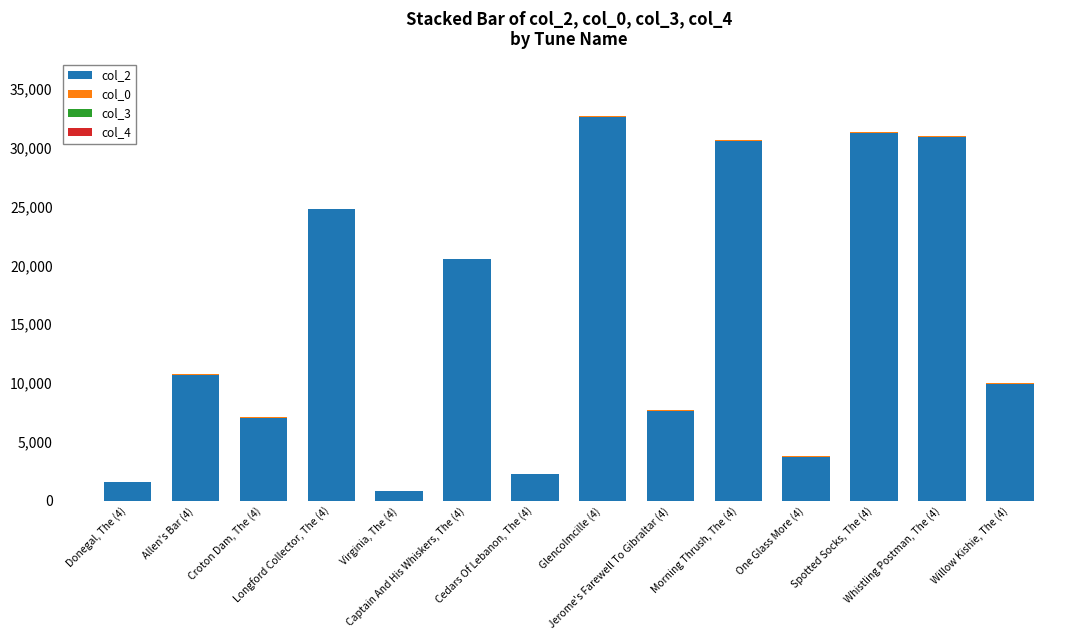

Where is col_0 nearest to the value 25?

Allen's Bar (4)